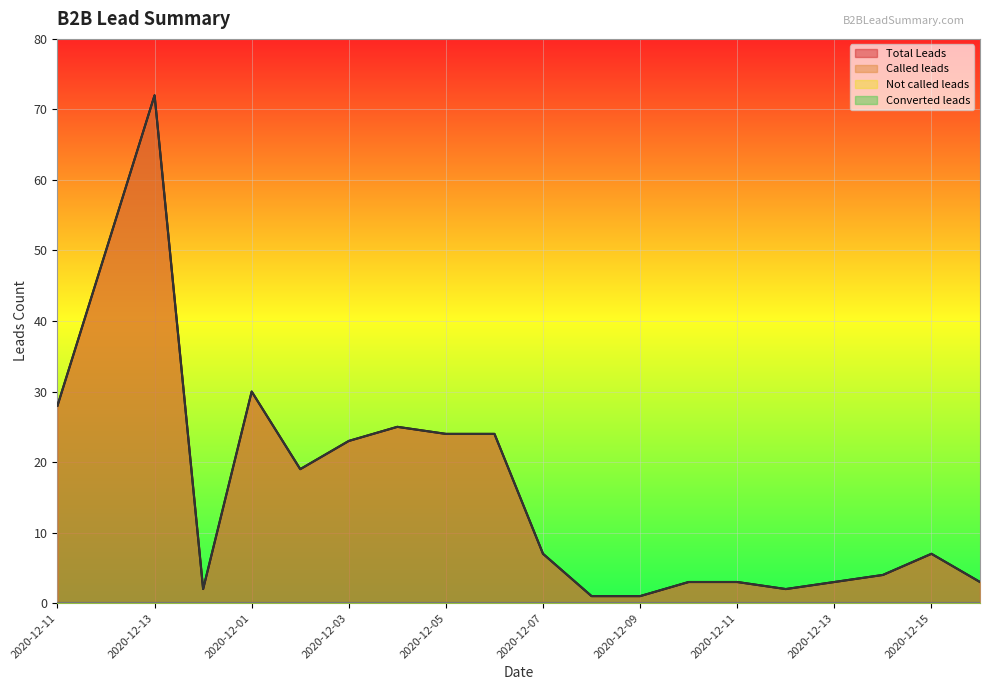

True or false: Called leads and Total Leads cross at least once.

False